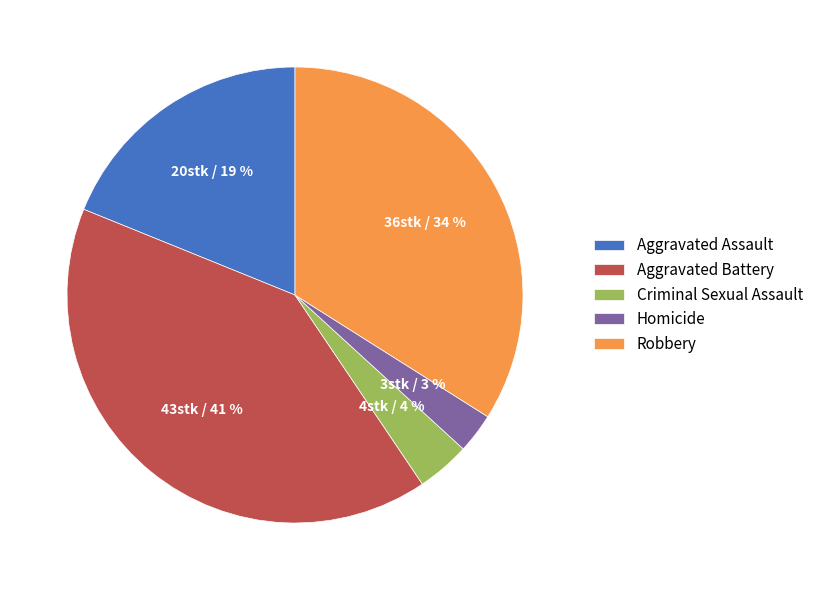

True or false: Homicide accounts for 3% of the total.

True